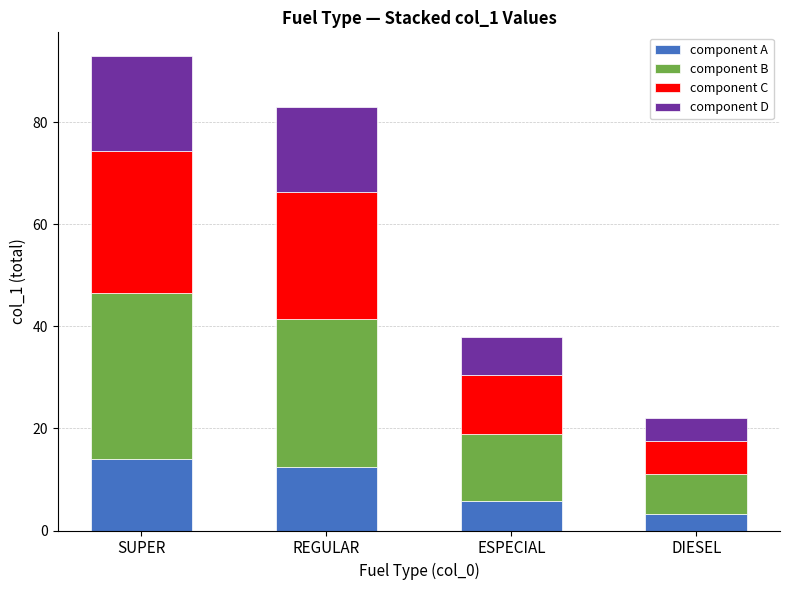

At which category is the sum across all series the highest?

SUPER